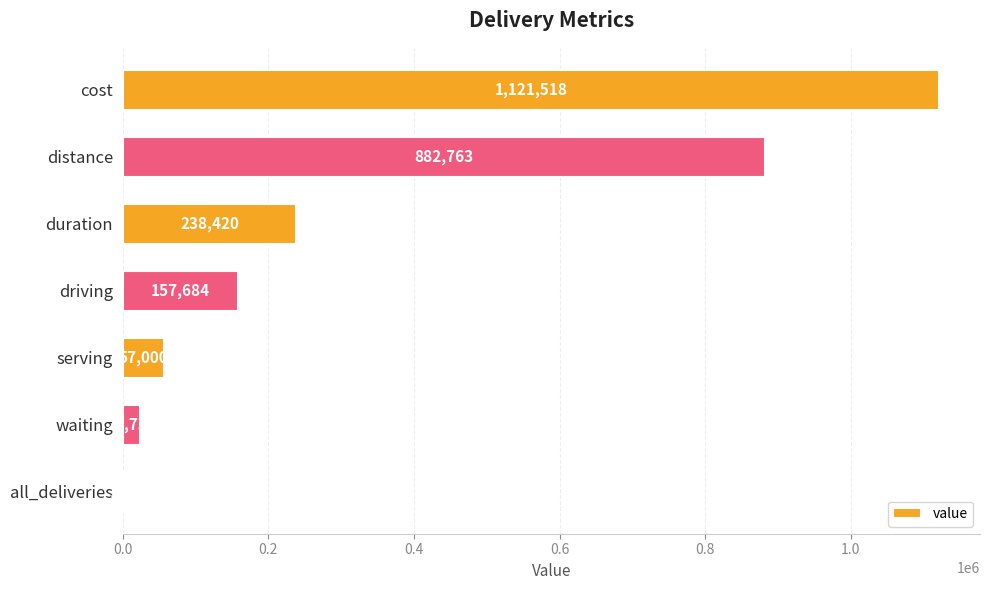

Reading top to bottom, extract all data points from this chart.

cost=1121518	distance=882763	duration=238420	driving=157684	serving=57000	waiting=23736	all_deliveries=110